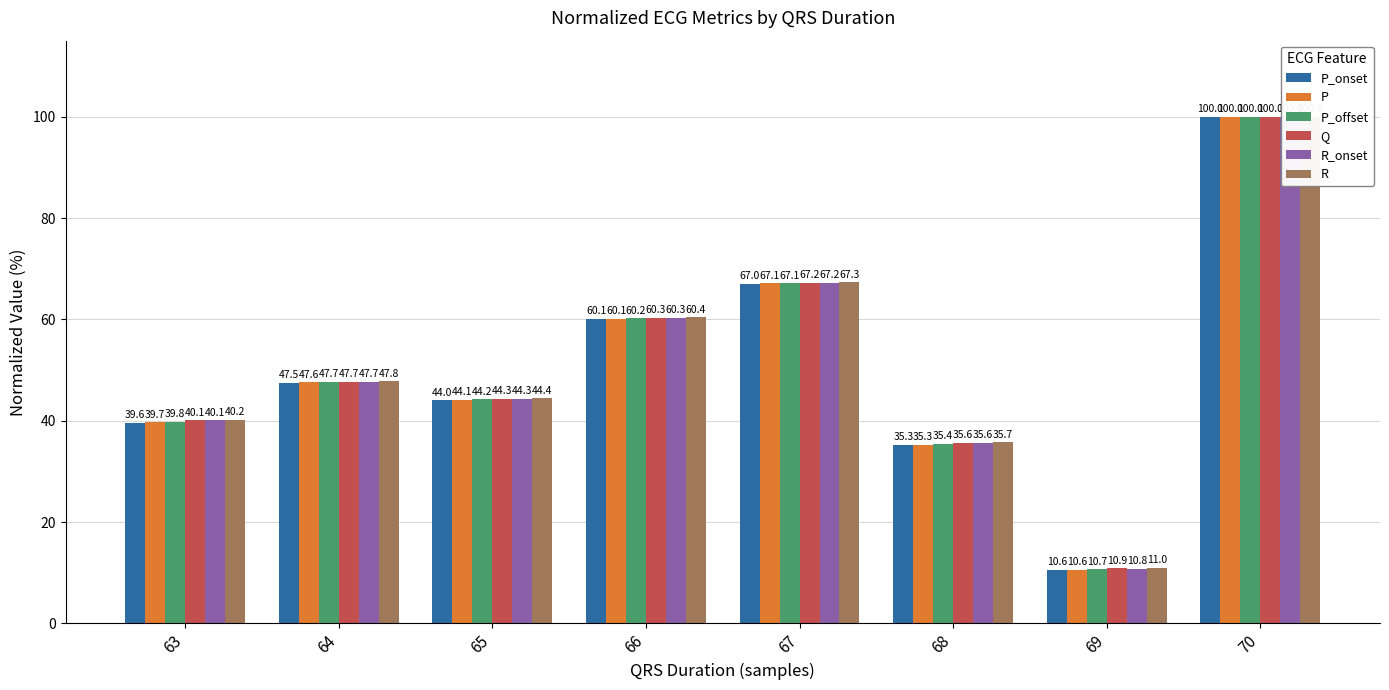

List the labels in order of P value, largest first.

70, 67, 66, 64, 65, 63, 68, 69